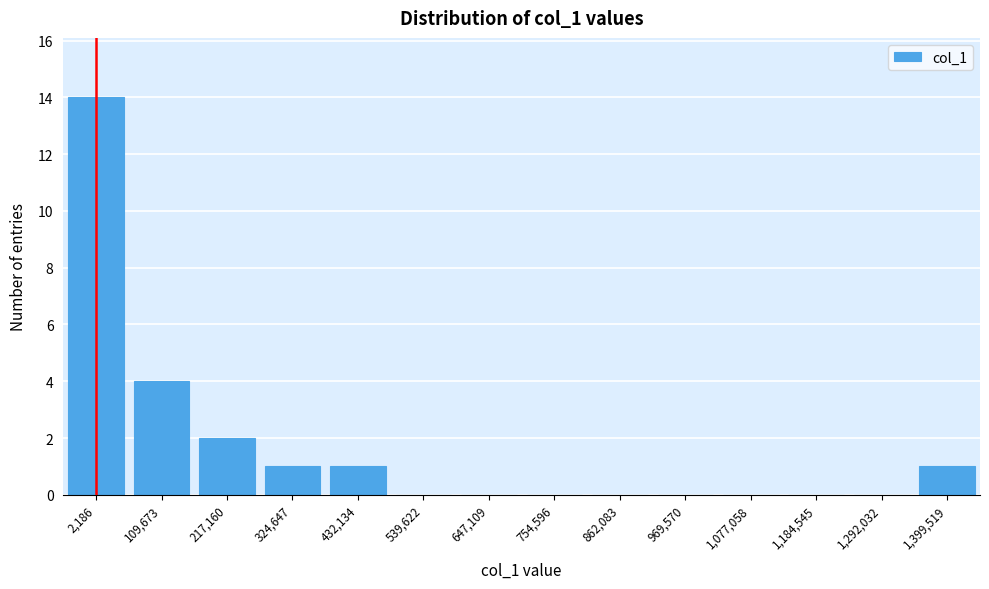

Reading left to right, extract all data points from this chart.

2,186=14	109,673=4	217,160=2	324,647=1	432,134=1	539,622=0	647,109=0	754,596=0	862,083=0	969,570=0	1,077,058=0	1,184,545=0	1,292,032=0	1,399,519=1